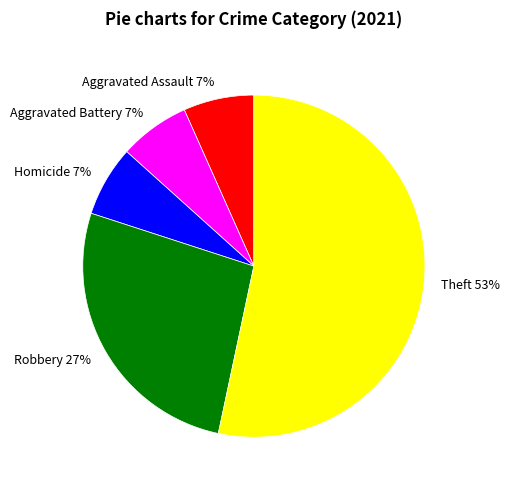

To the nearest percent, what percentage of the pie is Robbery 27%?

27%